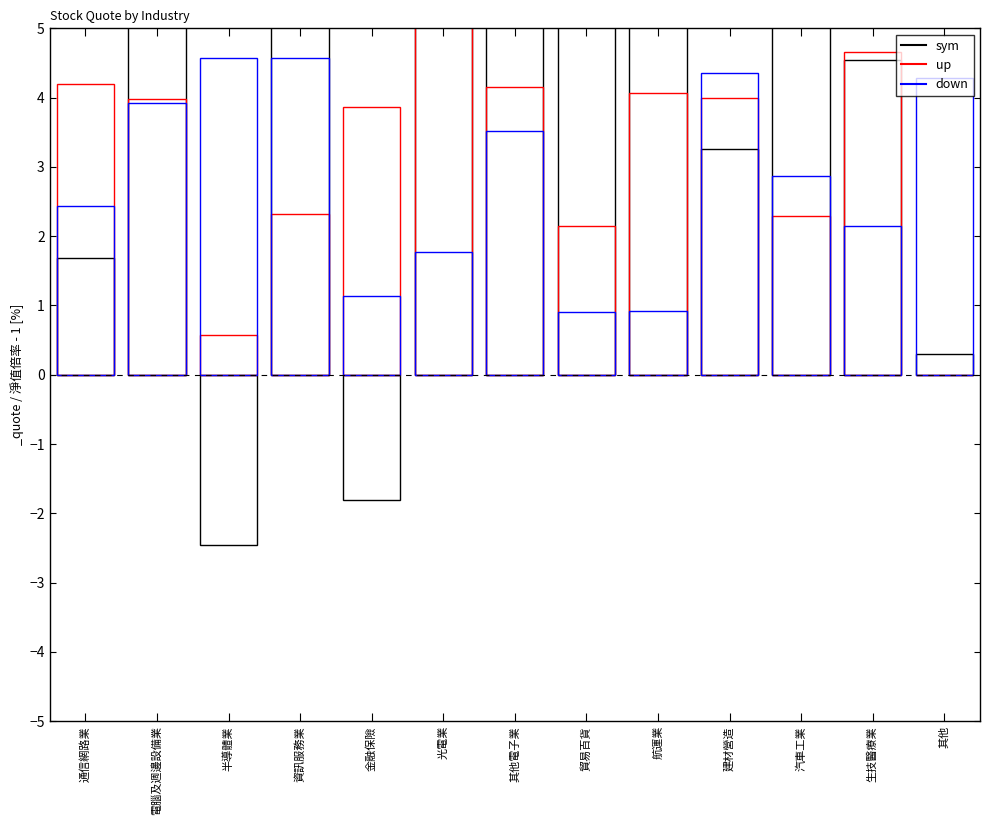

List the labels in order of sym value, smallest first.

半導體業, 金融保險, 其他, 通信網路業, 建材營造, 生技醫療業, 光電業, 航運業, 汽車工業, 貿易百貨, 其他電子業, 電腦及週邊設備業, 資訊服務業